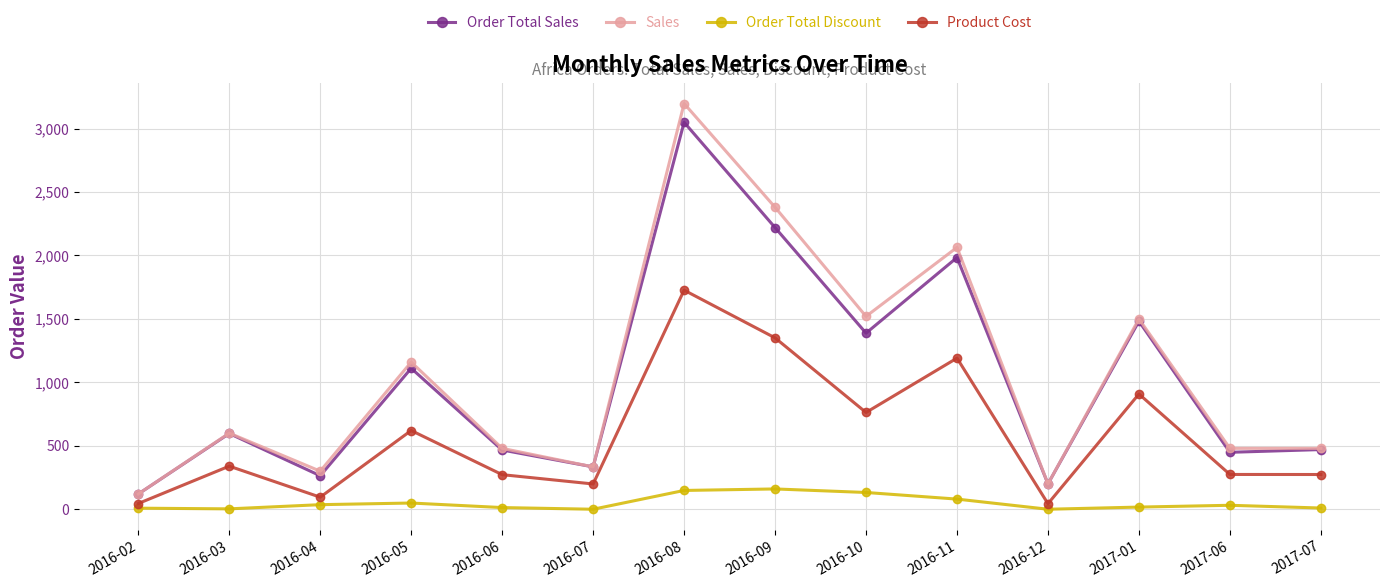

Which series has the largest total across all categories?

Sales